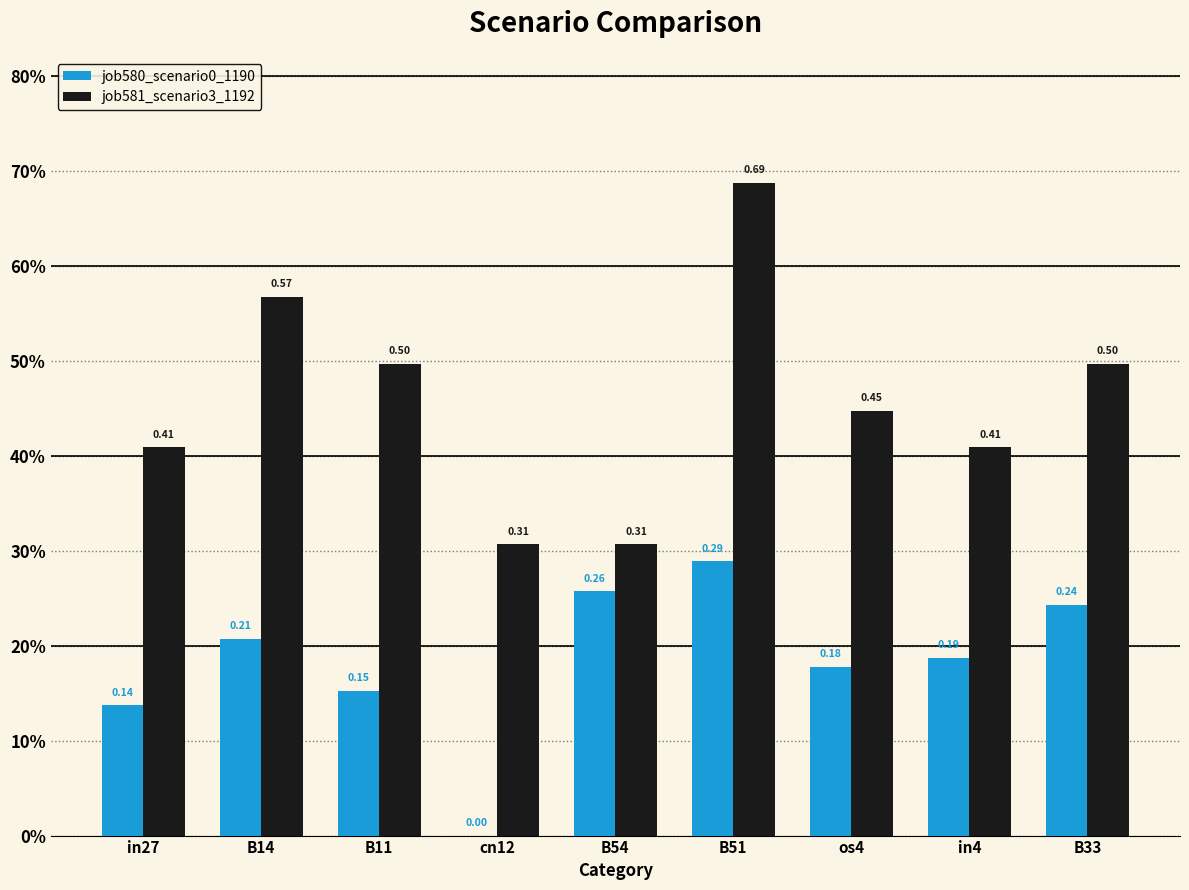

Are the bars horizontal?

No